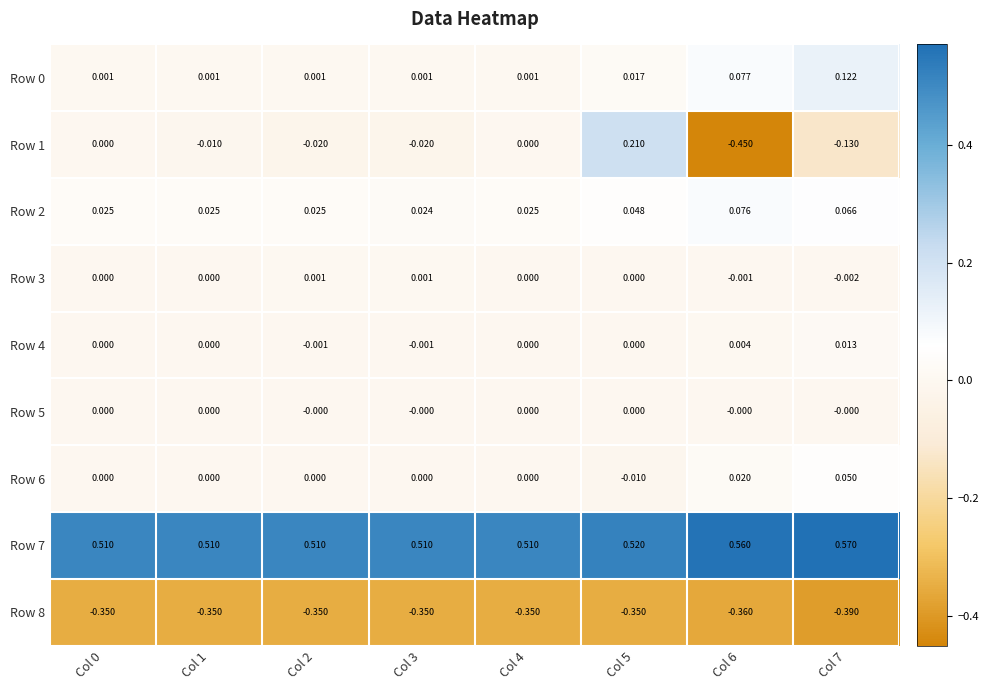

Is the value of Row 2 at Col 3 greater than the value of Row 7 at Col 2?

No